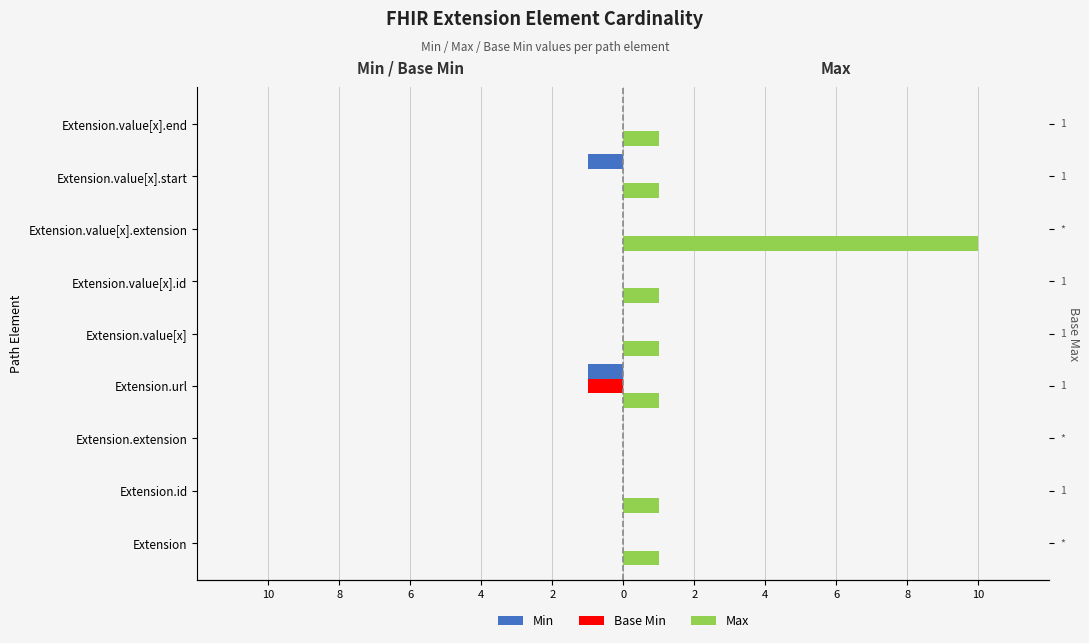

Does the chart contain any negative values?

Yes